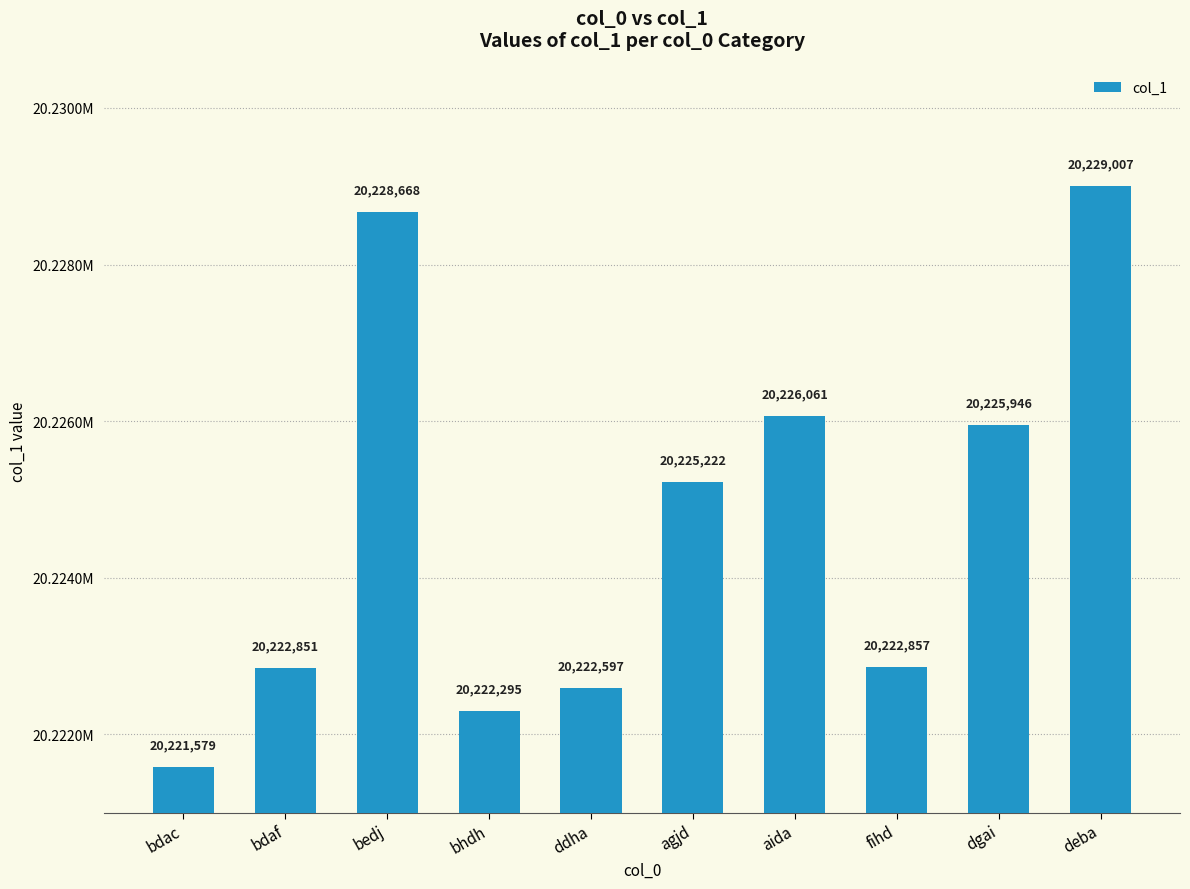

What is the change in value from bedj to dgai?

-2722